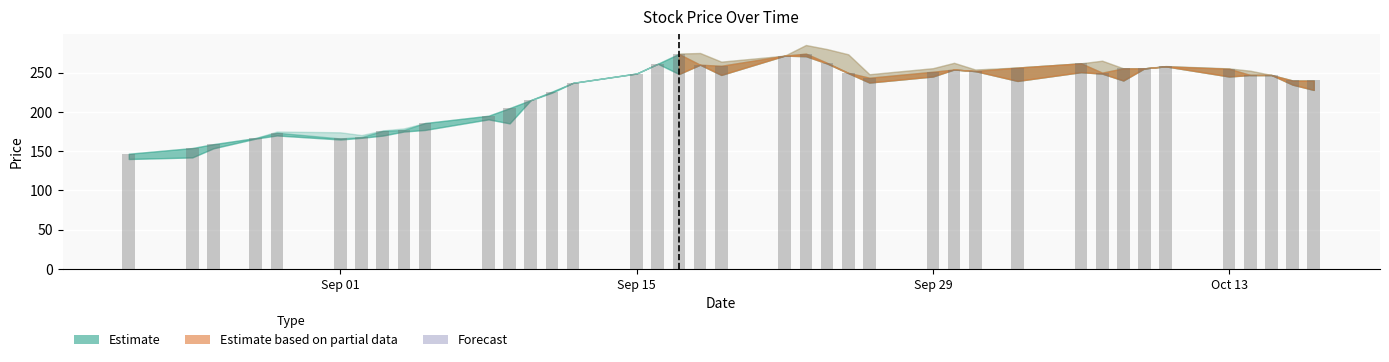

What is the minimum value shown in the chart?

146.7